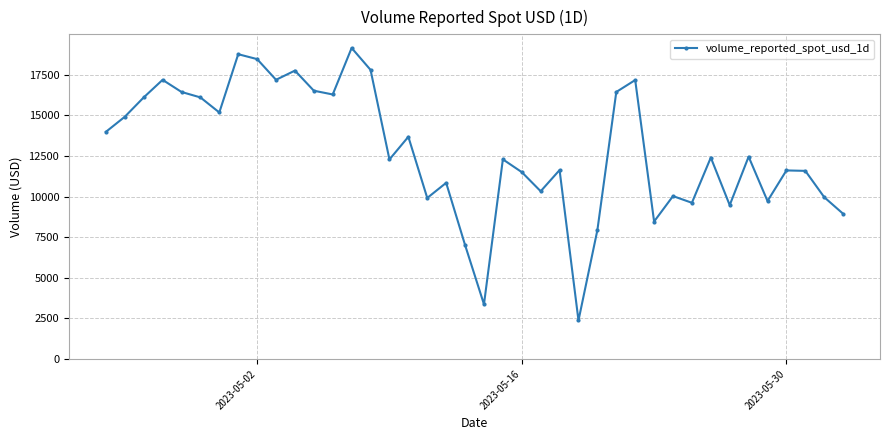

What is the value of the 18th point from the left?

9915.4